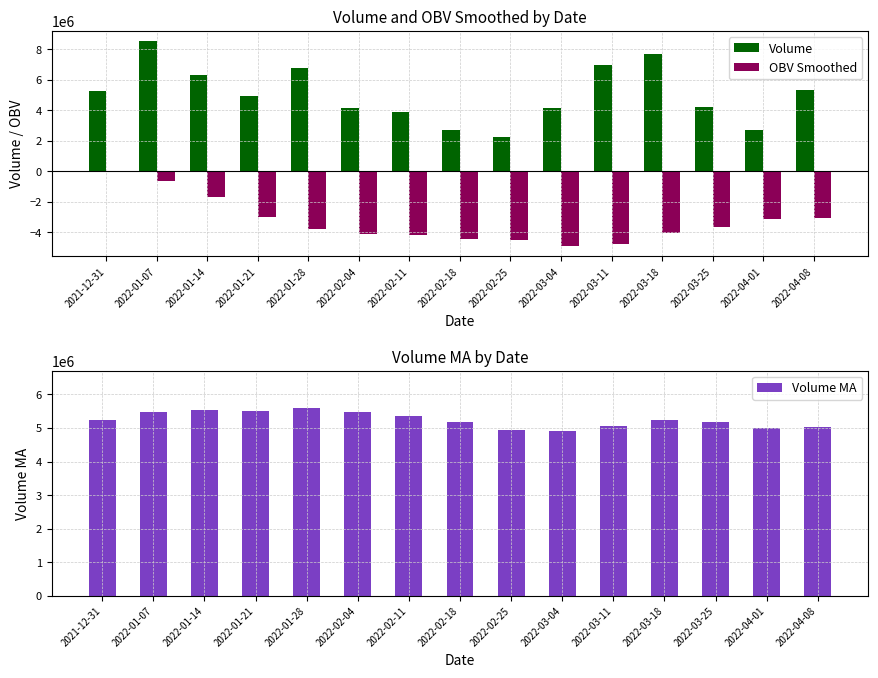

What is the approximate value of Volume at 2022-03-18?

7715665.0